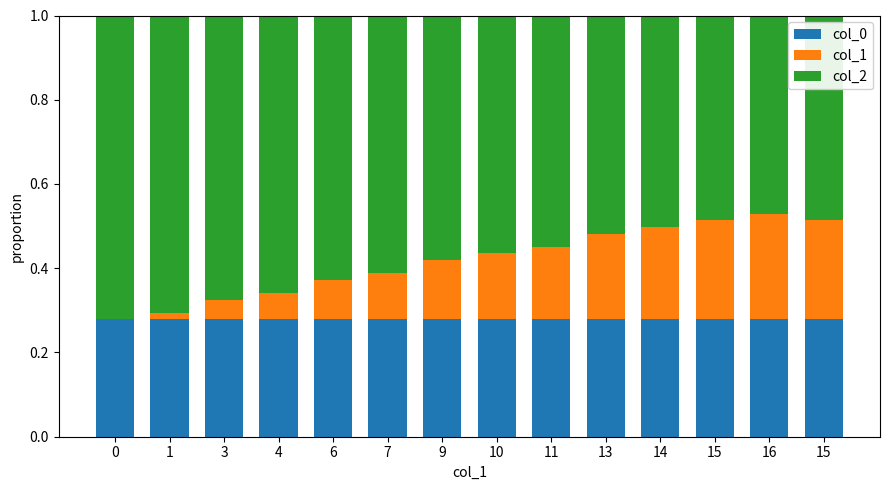

Between 15 and 13, which is larger?

15